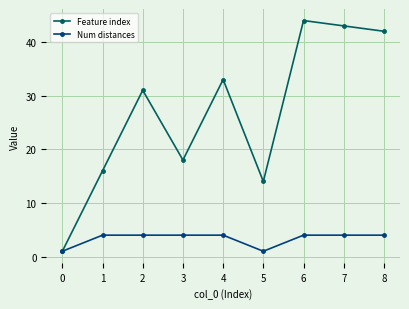

What are all the series names shown in the legend?

Feature index, Num distances